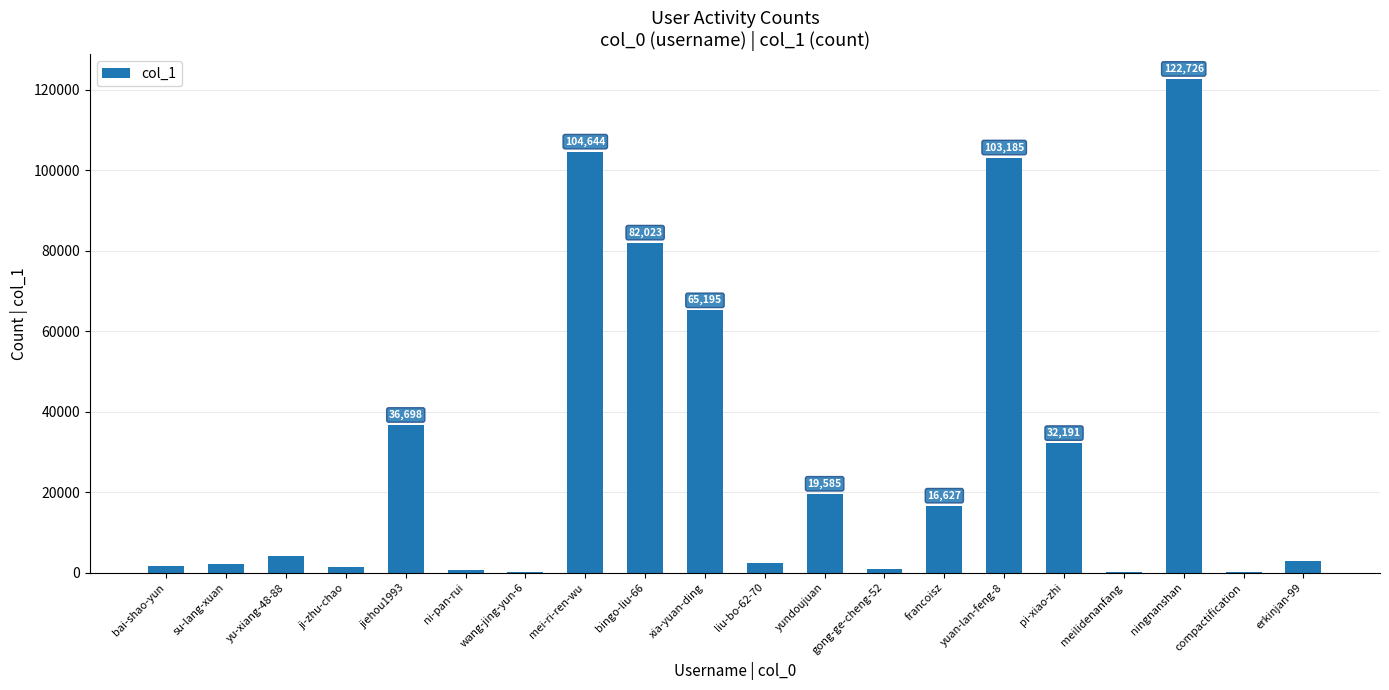

What is the ratio of the value at gong-ge-cheng-52 to the value at bai-shao-yun?

0.5